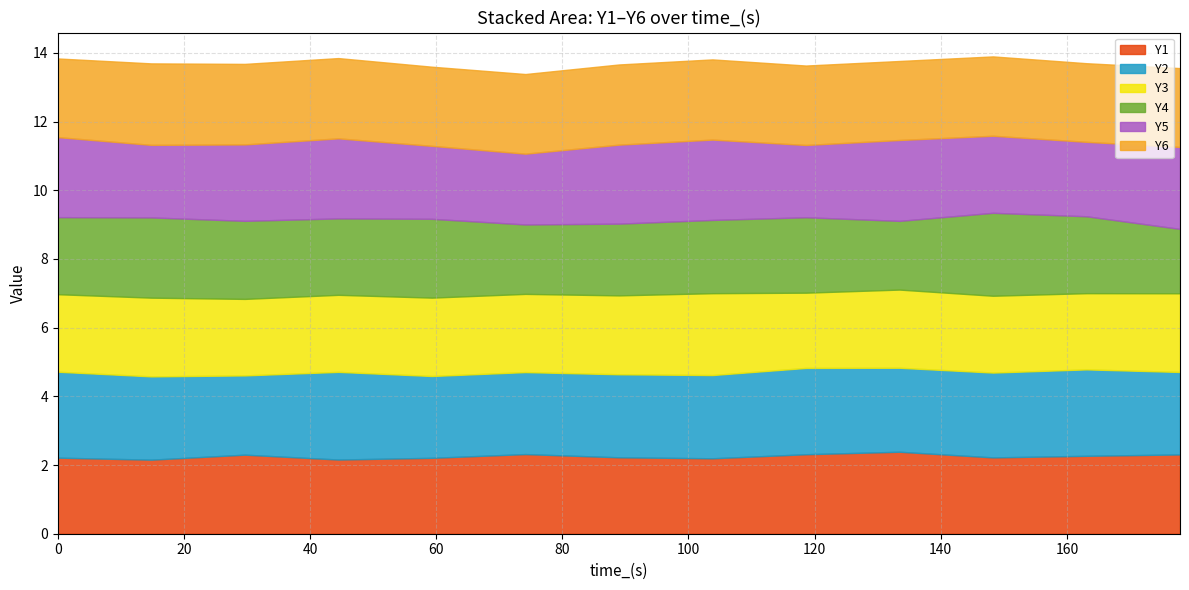

At which label does Y4 reach its peak?

148.28